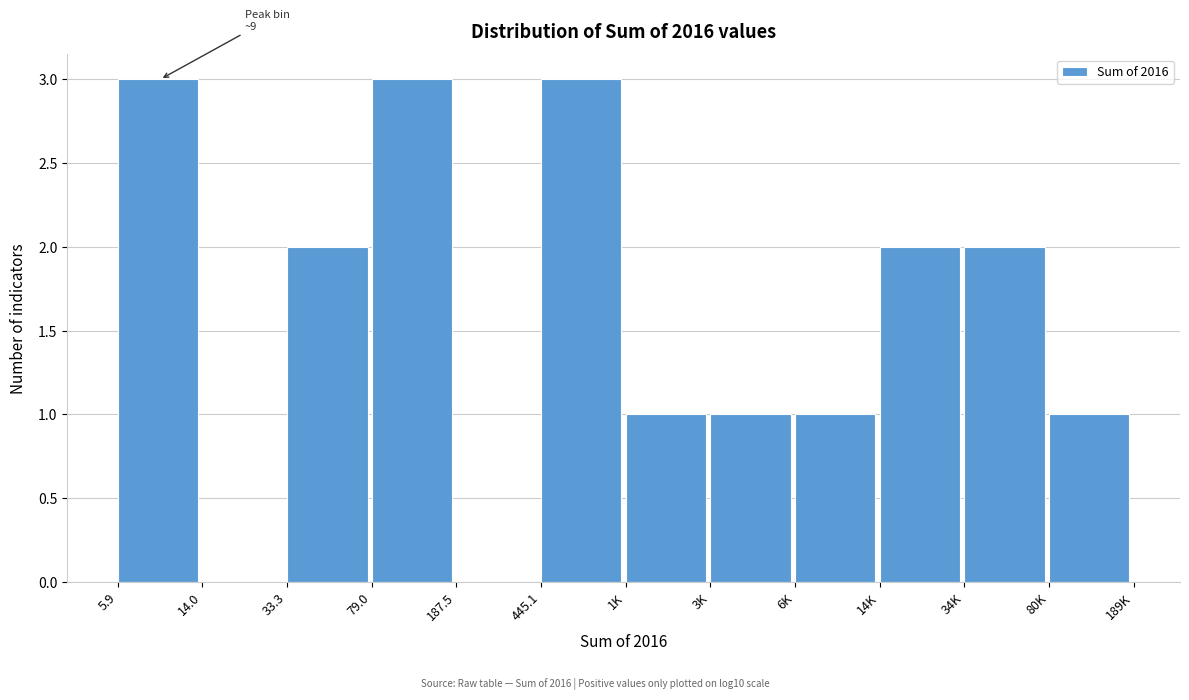

Reading right to left, what are all the values shown in this chart?

80K=1	34K=2	14K=2	6K=1	3K=1	1K=1	445.1=3	187.5=0	79.0=3	33.3=2	14.0=0	5.9=3